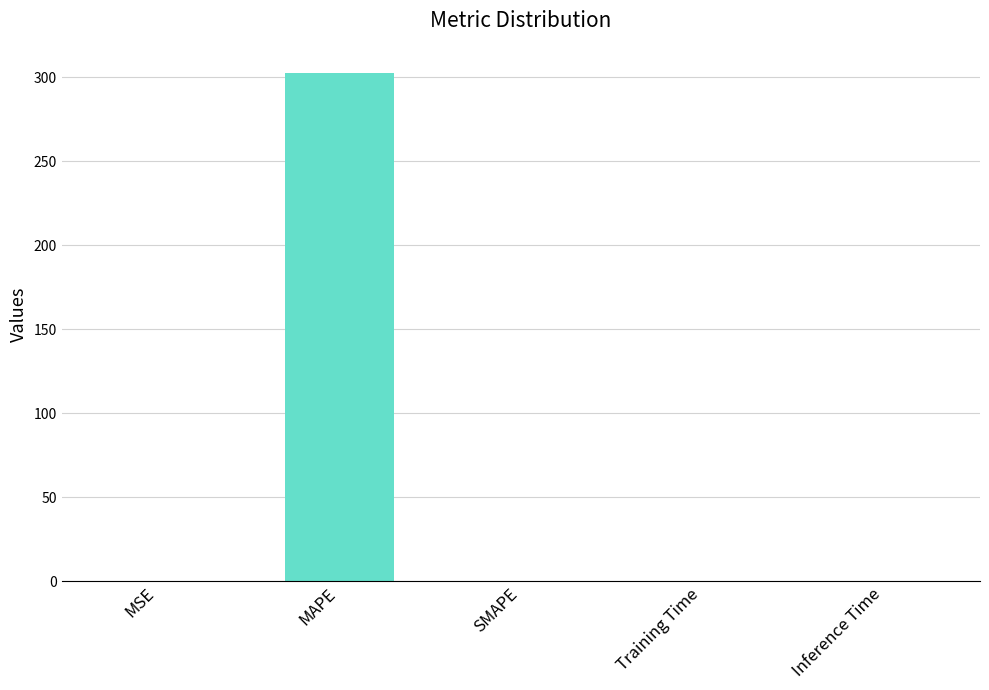

What is the maximum value shown in the chart?

302.5